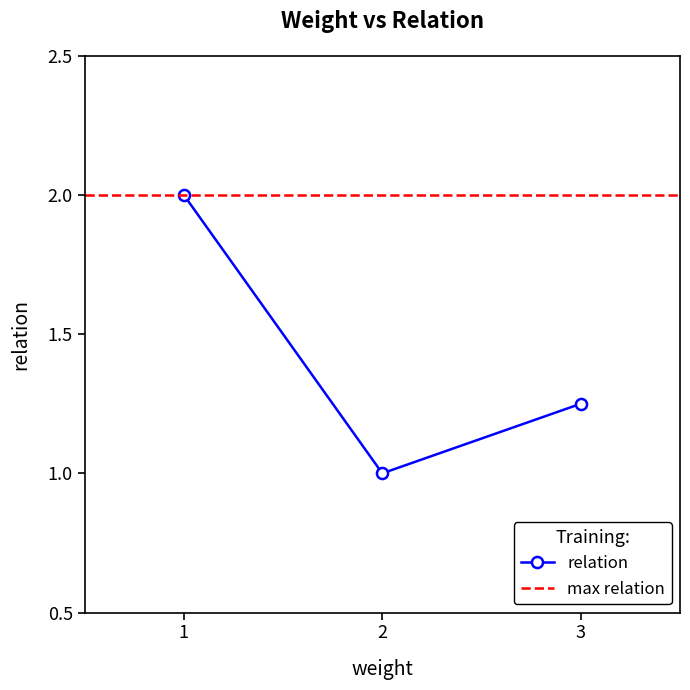

Which category has the highest value in the relation series?

1